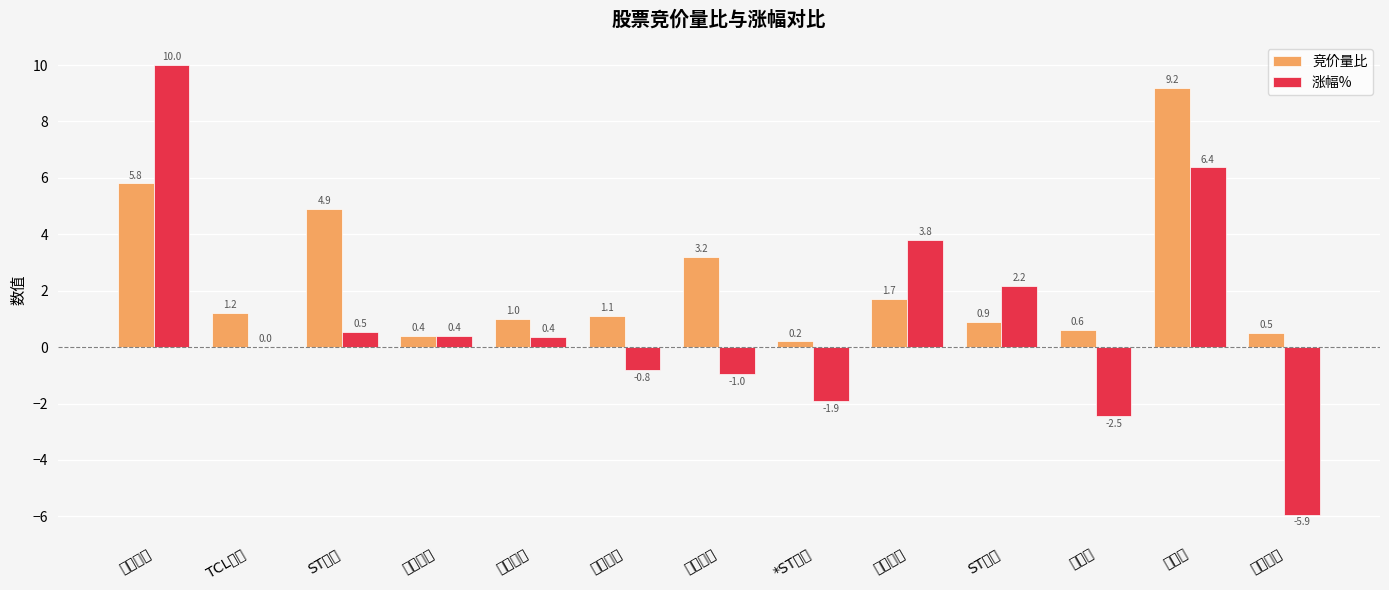

How many series are shown in this chart?

2